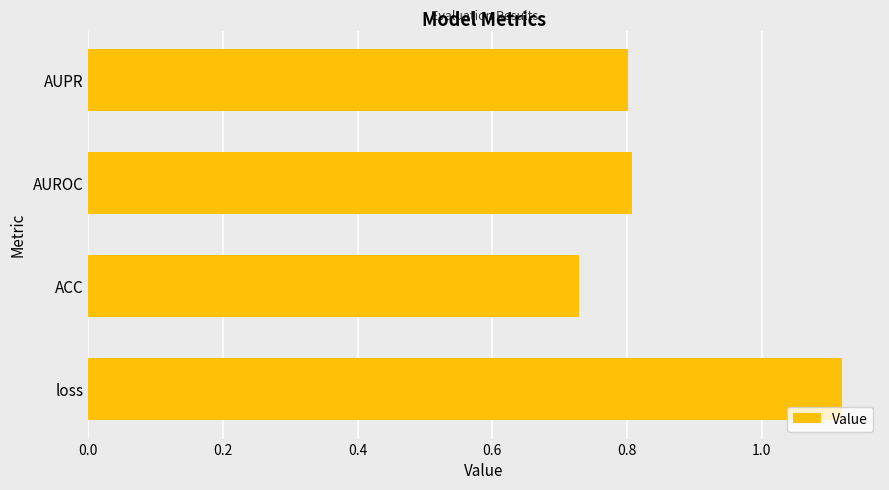

Is it true that the value at AUROC is 1.2?

False